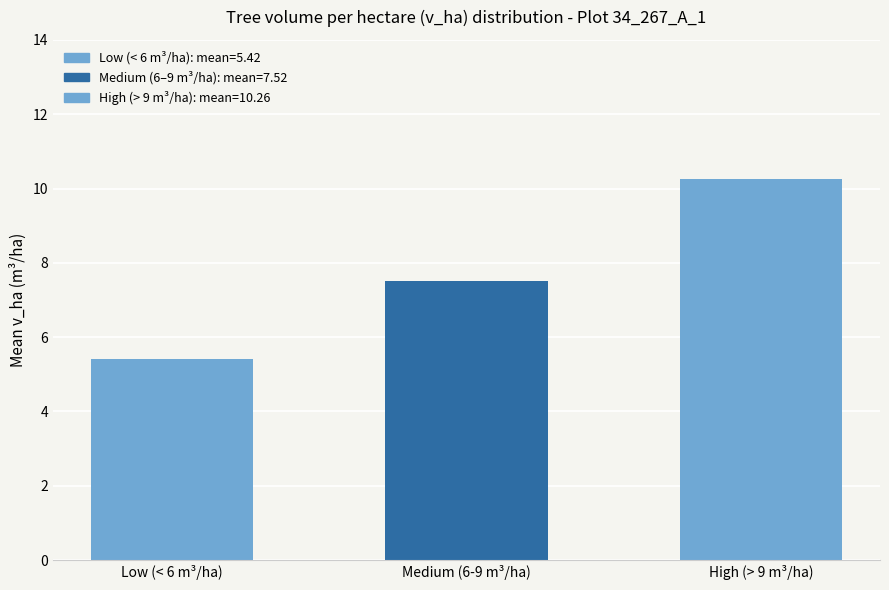

Reading left to right, list all the values displayed in this chart.

5.4	7.5	10.3